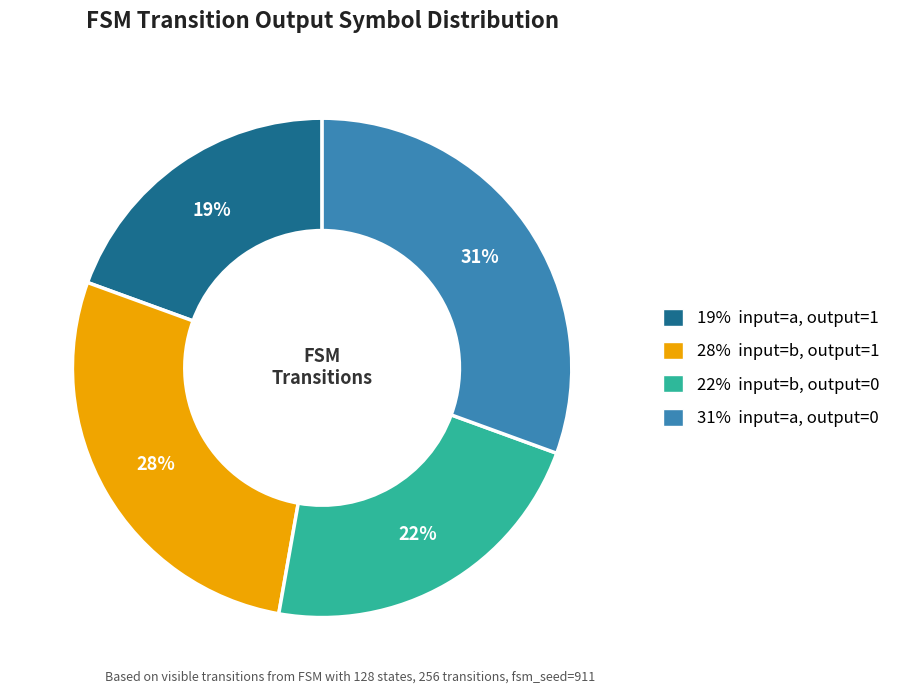

Does any single category account for the majority?

No